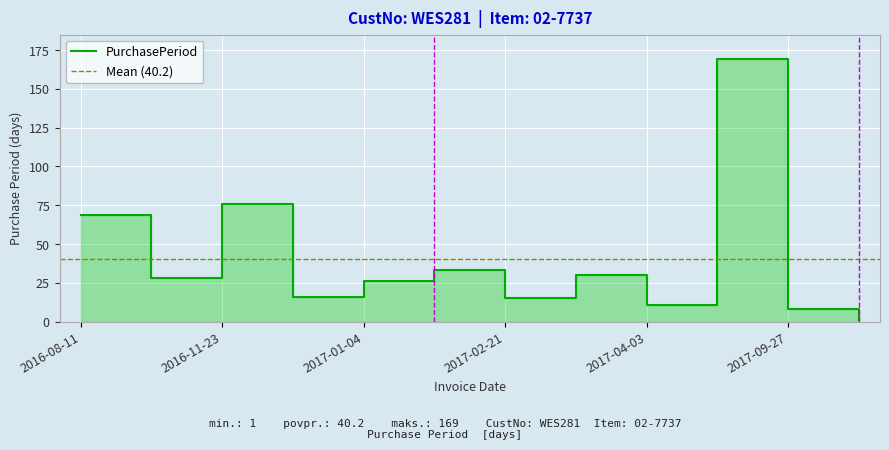

Which category has the lowest value across all series?

2017-09-28